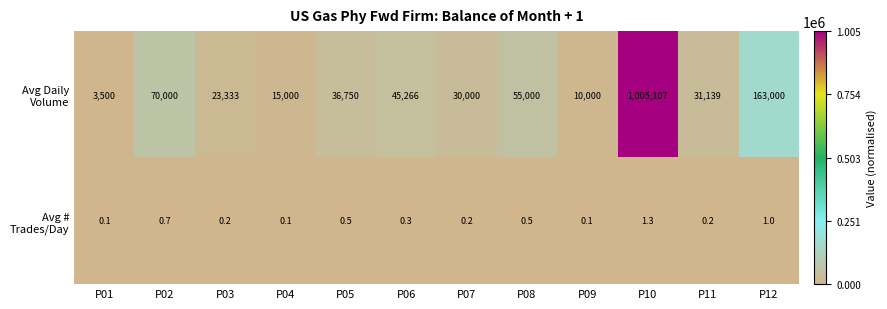

At how many categories does at least one series exceed 287096?

1